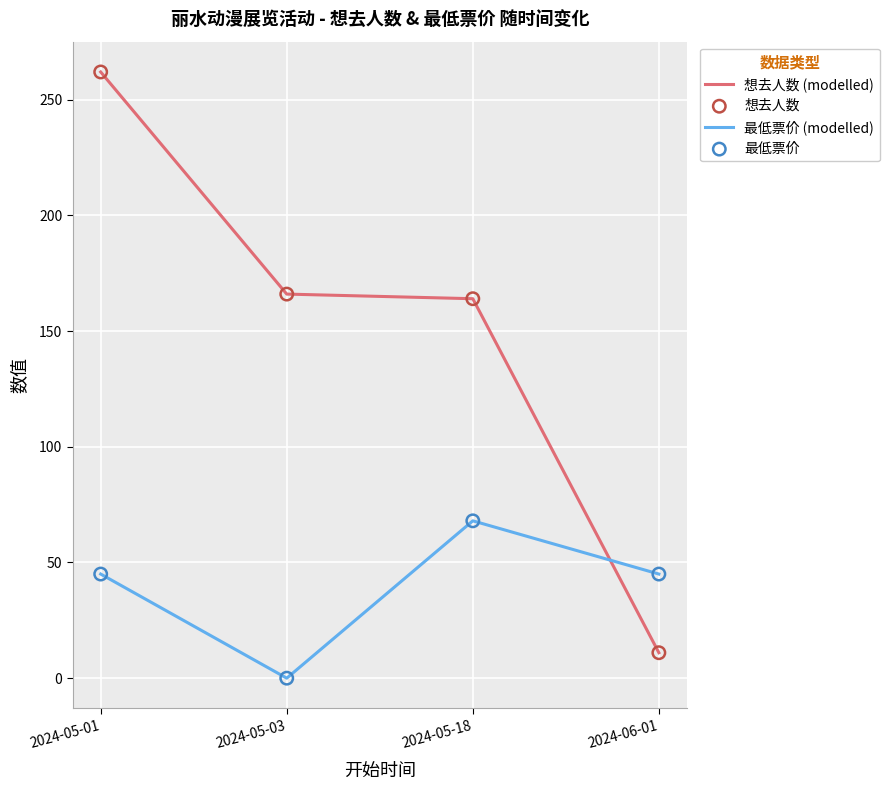

Which series has the widest spread of values?

想去人数 (modelled)